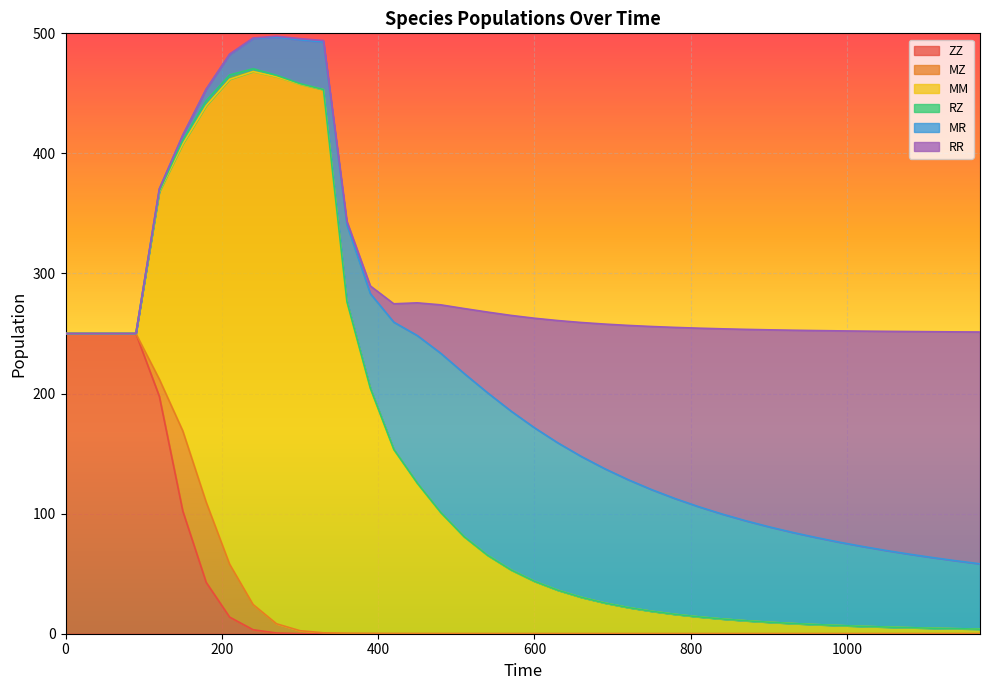

The RZ series shows 0.0 at 33. True or false?

False